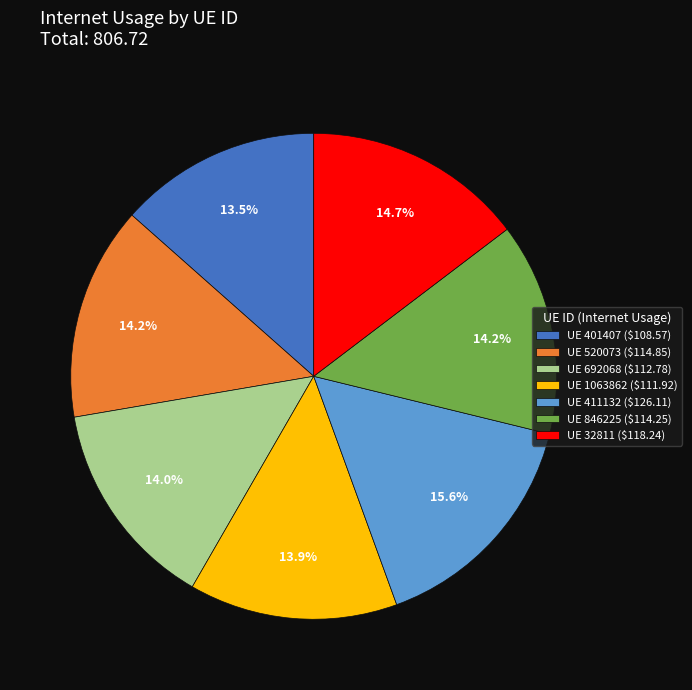

Is there any slice that represents more than half of the pie?

No